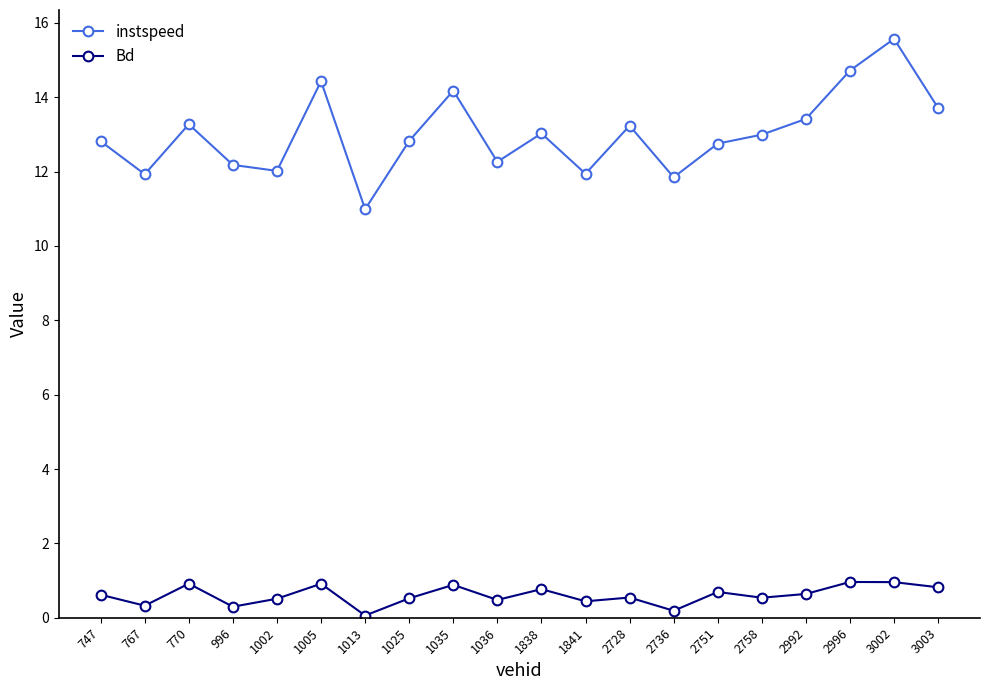

Which category has the lowest value in the instspeed series?

1013